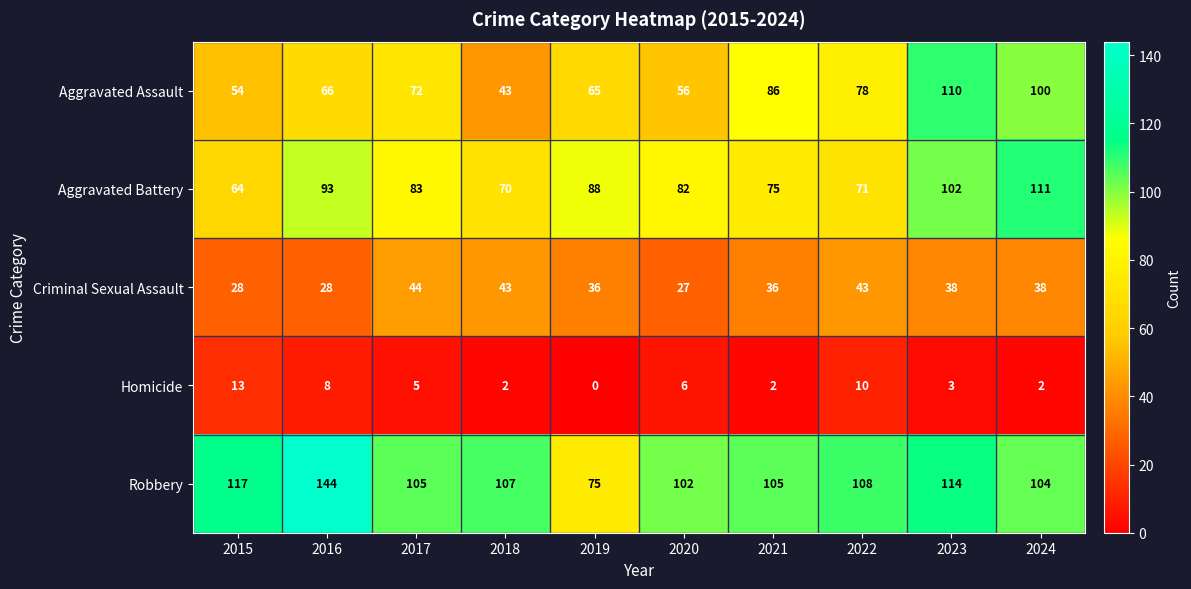

What is the spread (max minus min) of values at 2021?

103